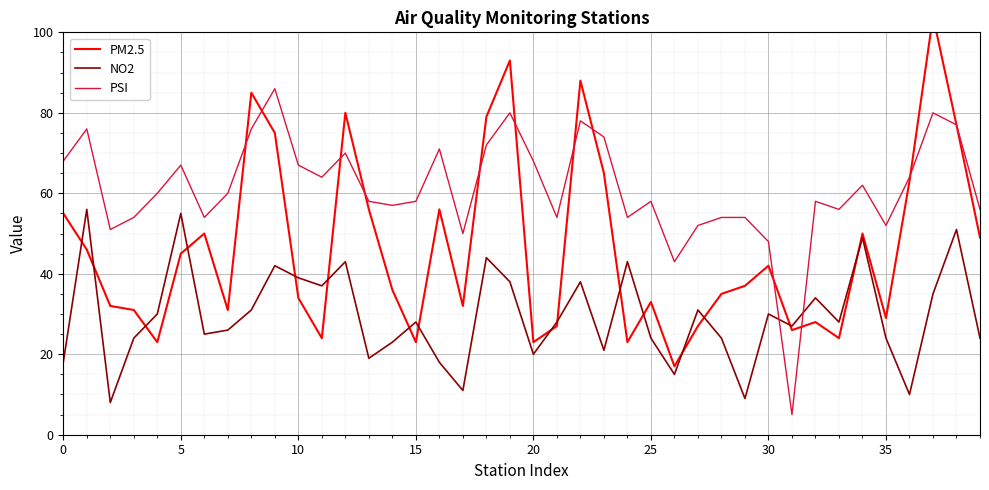

Which category has the lowest value across all series?

31